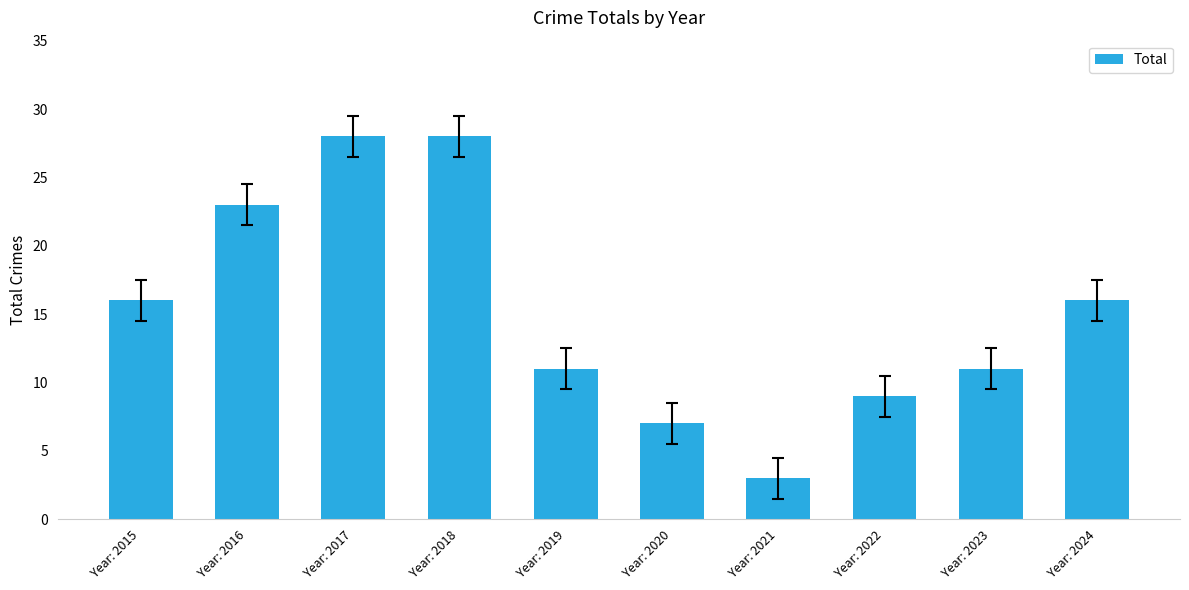

Does the chart contain stacked bars?

No